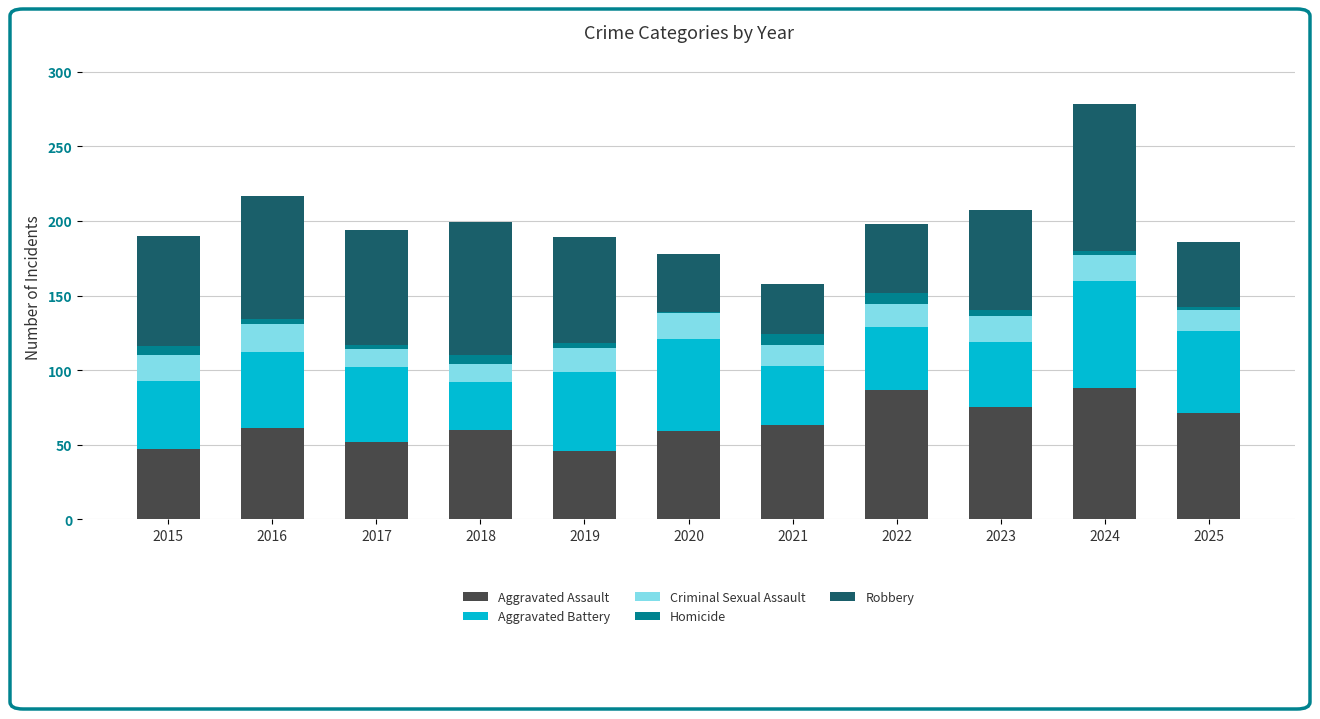

What is the total value across all series at 2021?

158